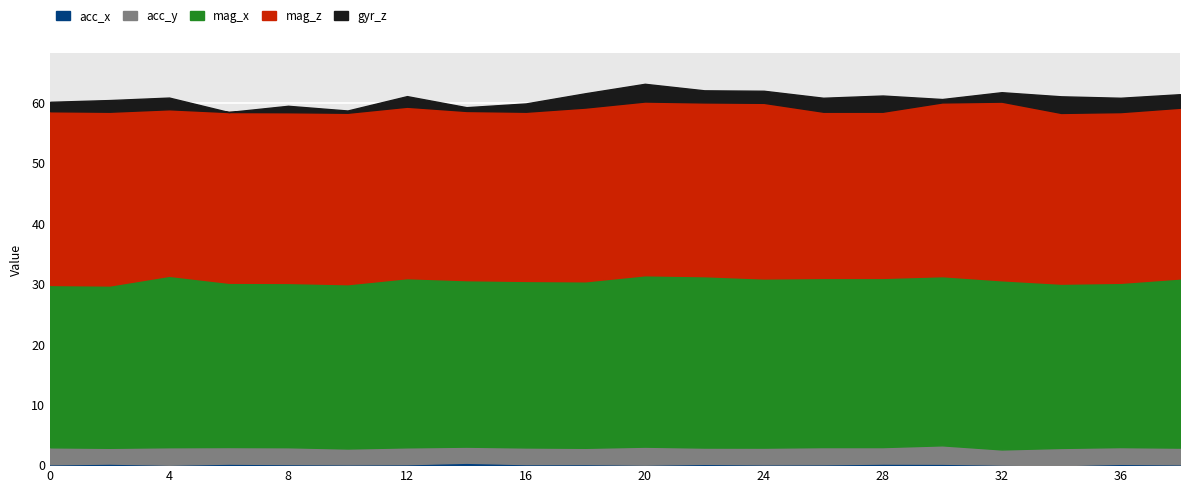

Which series has the largest total across all categories?

mag_z